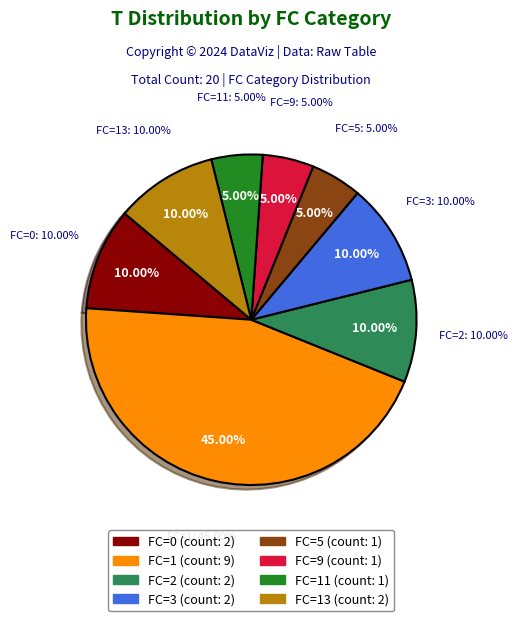

Count the number of slices in the pie.

8